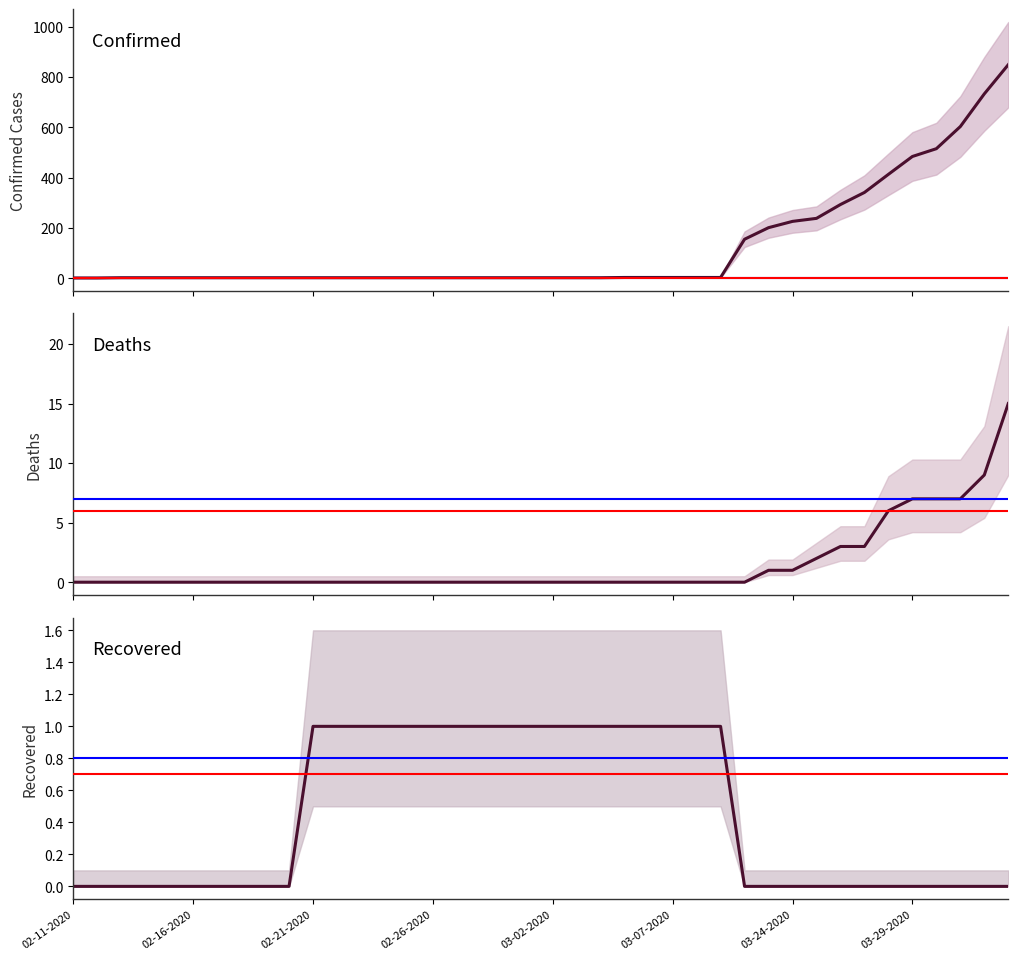

What is the difference between the maximum and minimum values in the Confirmed series?

848